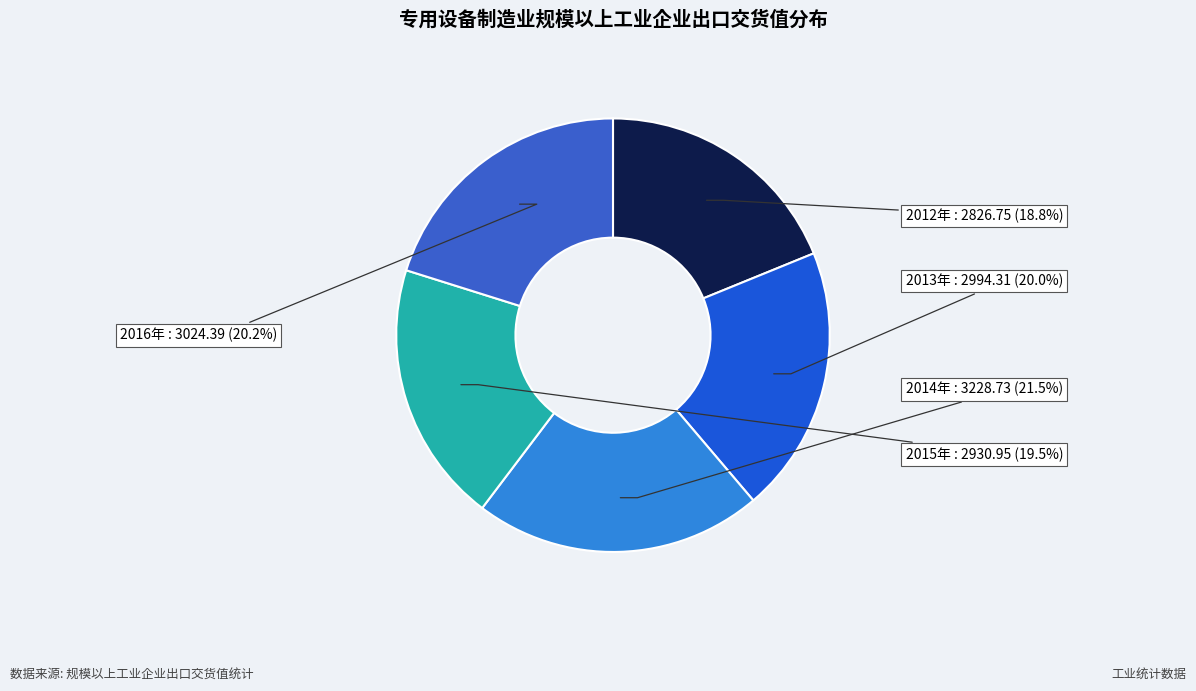

Does any single category account for the majority?

No